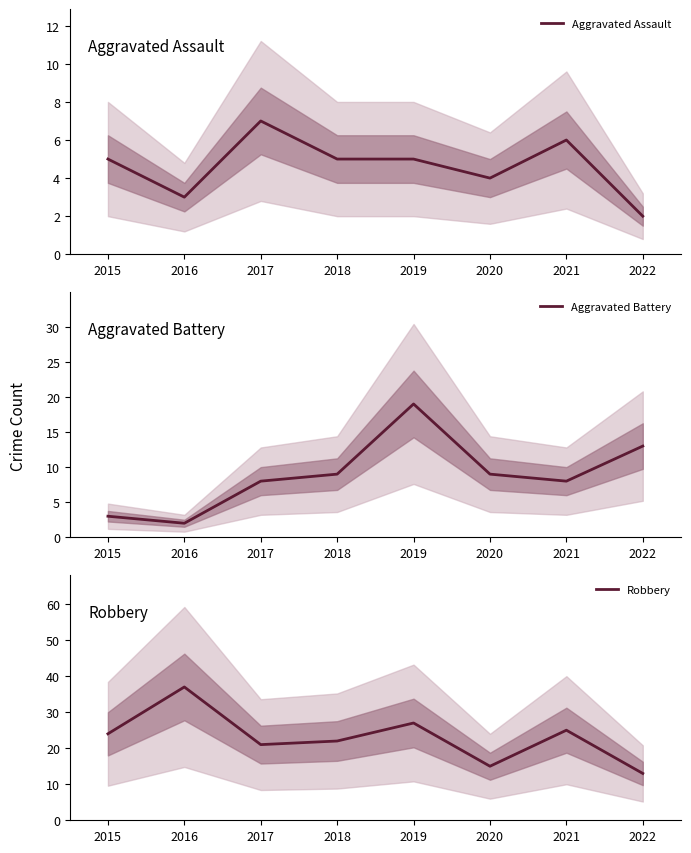

Rank the series at 2017 from highest to lowest value.

Robbery, Aggravated Battery, Aggravated Assault